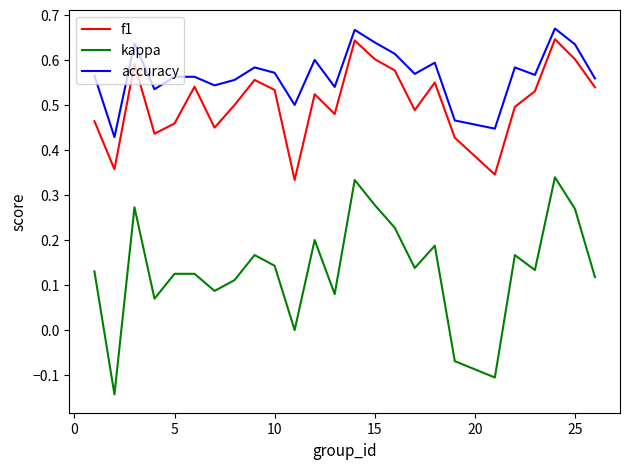

Which series has the largest range (max minus min)?

kappa